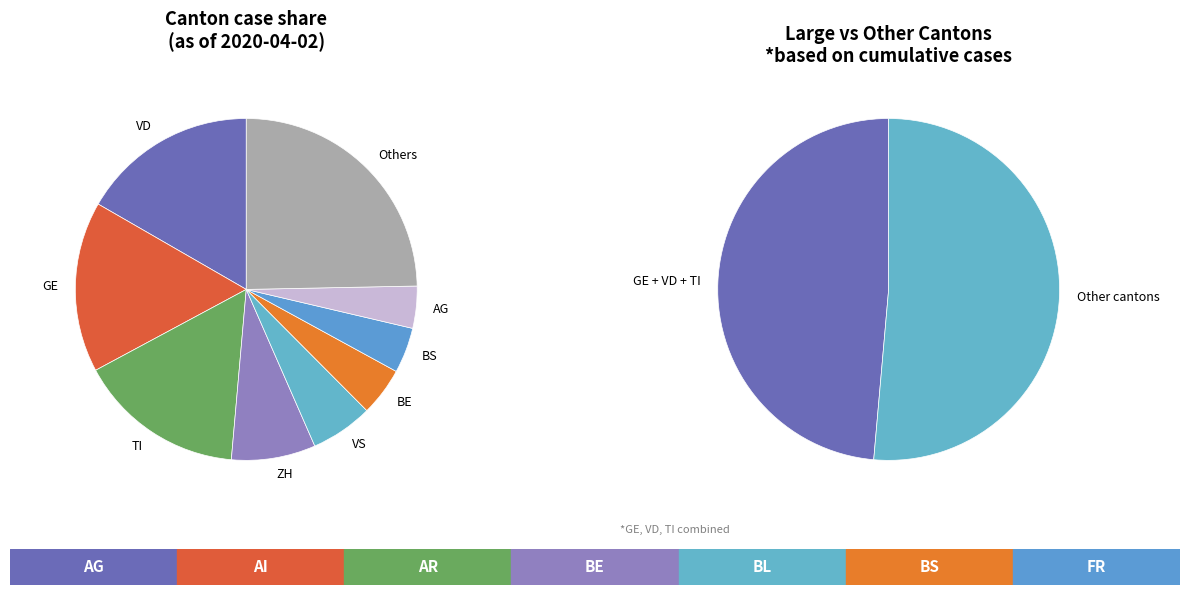

The 2020-02-26 slice represents 12% of the pie. True or false?

False